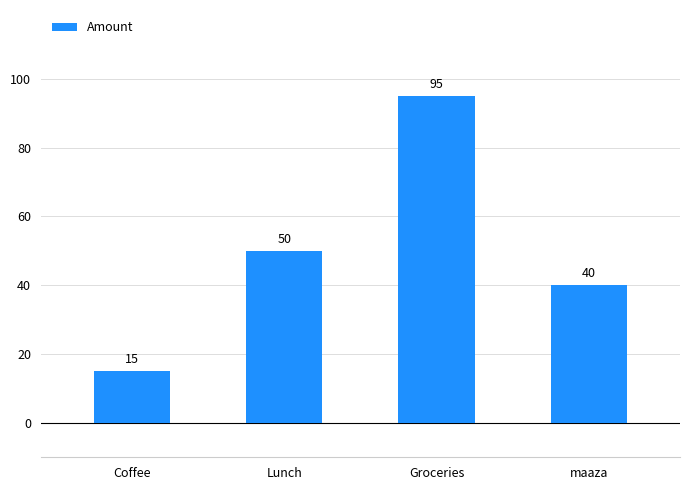

What is the label of the 1st bar from the left?

Coffee